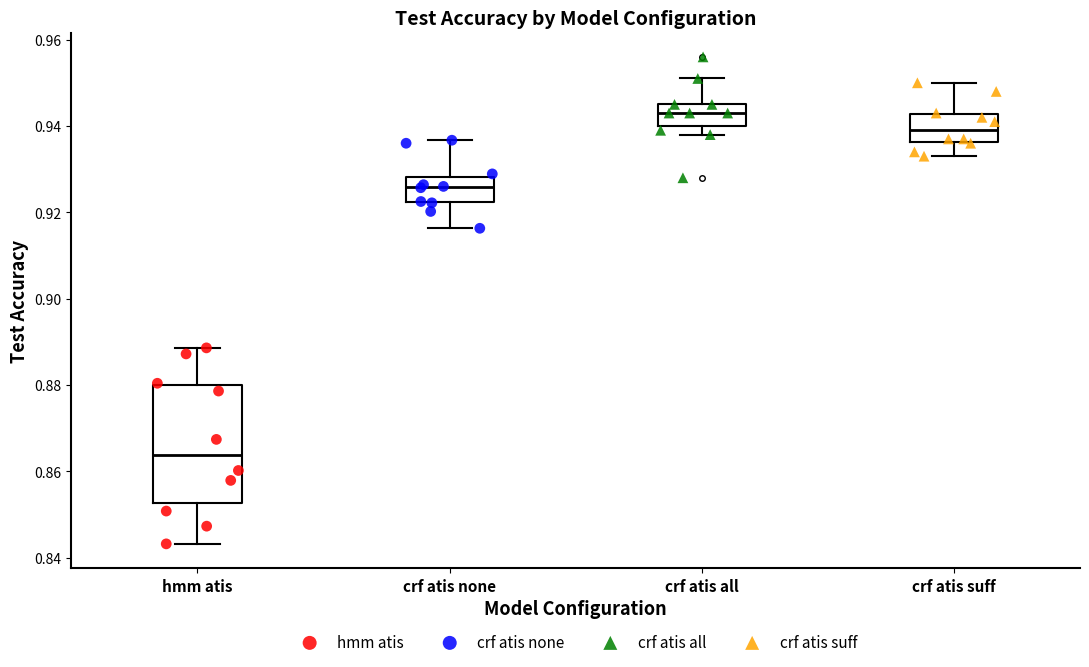

Reading left to right, read every box against the y-axis: the position of its median line, the range the box covers, and the ends of its whiskers. The values are not printed on the chart, so give them approximately, as read against the axis.

hmm atis: median 0.864, box 0.852 to 0.880, whiskers 0.844 to 0.888
crf atis none: median 0.926, box 0.922 to 0.928, whiskers 0.916 to 0.936
crf atis all: median 0.944, box 0.940 to 0.946, whiskers 0.938 to 0.952
crf atis suff: median 0.940, box 0.936 to 0.942, whiskers 0.934 to 0.950